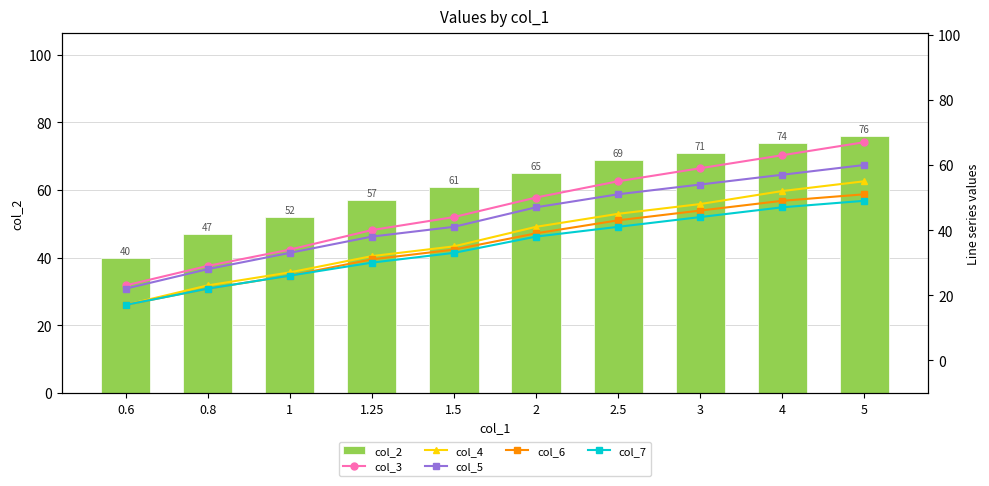

Reading left to right, list all the values displayed in this chart.

col_2: 40	47	52	57	61	65	69	71	74	76
col_3: 23	29	34	40	44	50	55	59	63	67
col_4: 17	23	27	32	35	41	45	48	52	55
col_5: 22	28	33	38	41	47	51	54	57	60
col_6: 17	22	26	31	34	39	43	46	49	51
col_7: 17	22	26	30	33	38	41	44	47	49